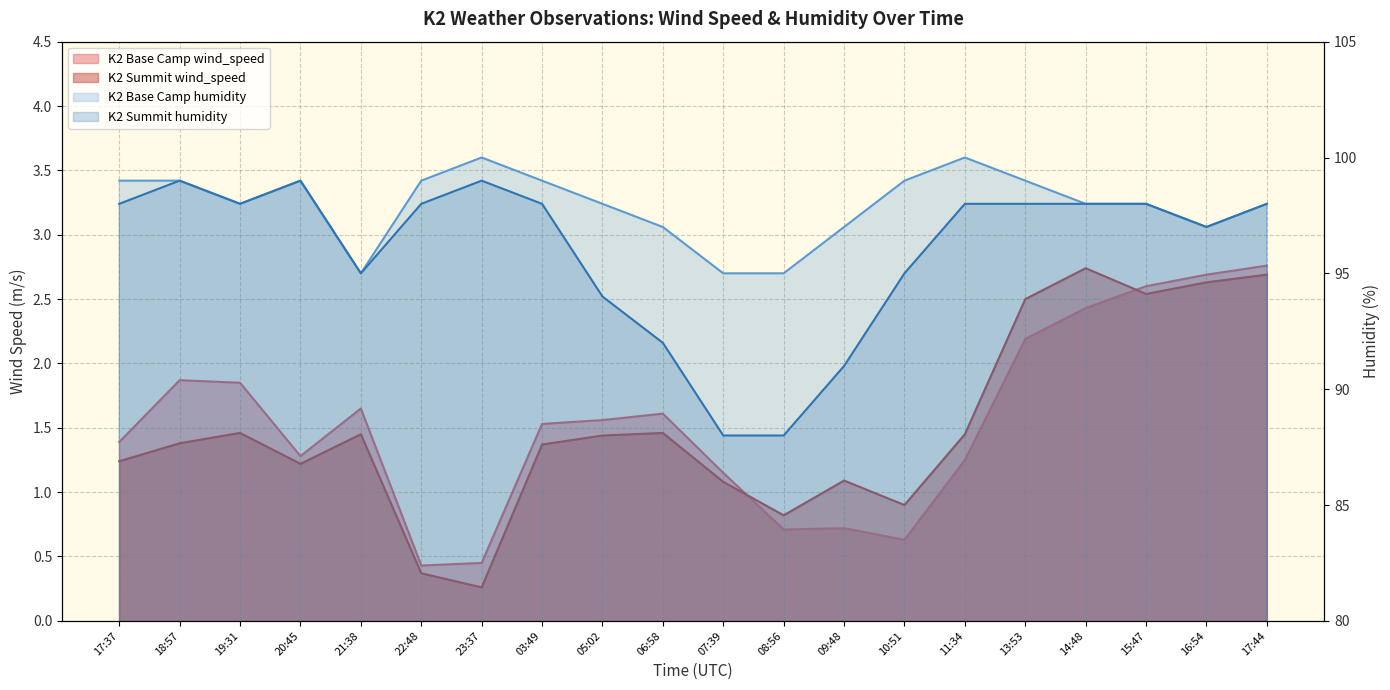

Between 19:31 and 17:37, which is larger?

19:31